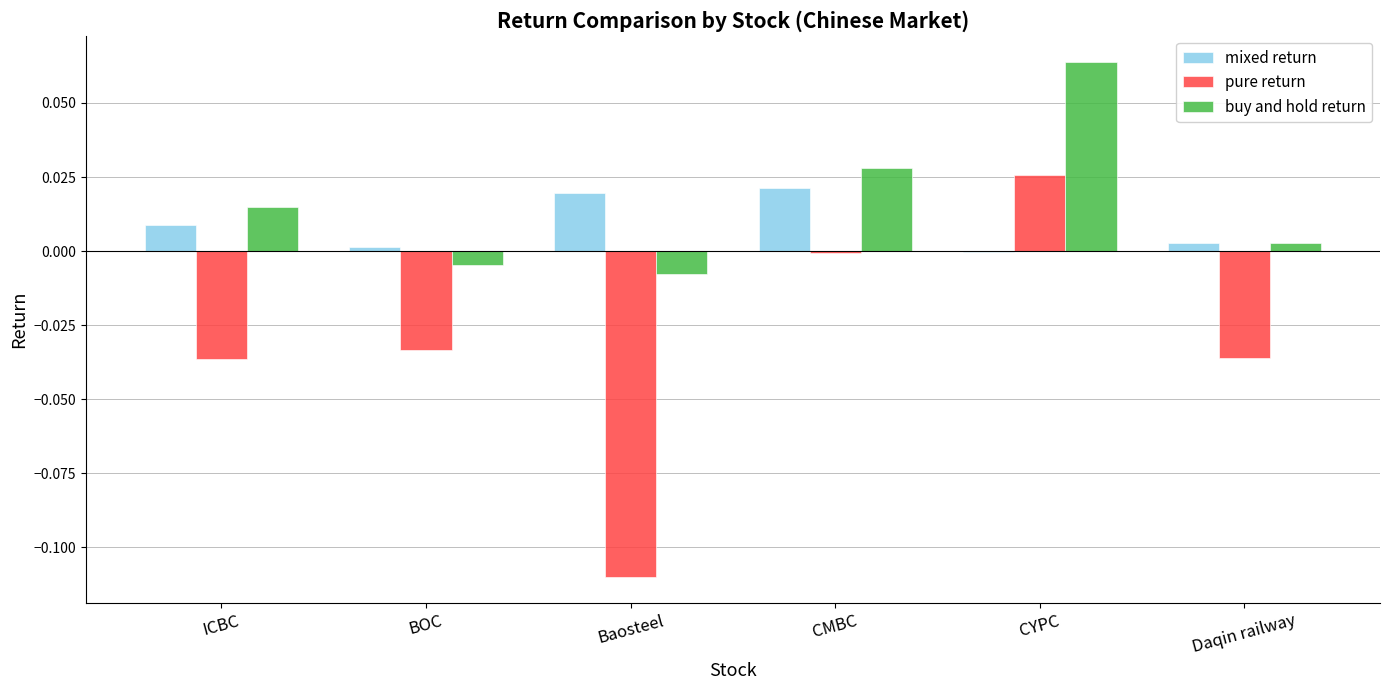

The value of buy and hold return at Baosteel is -0.0. True or false?

True